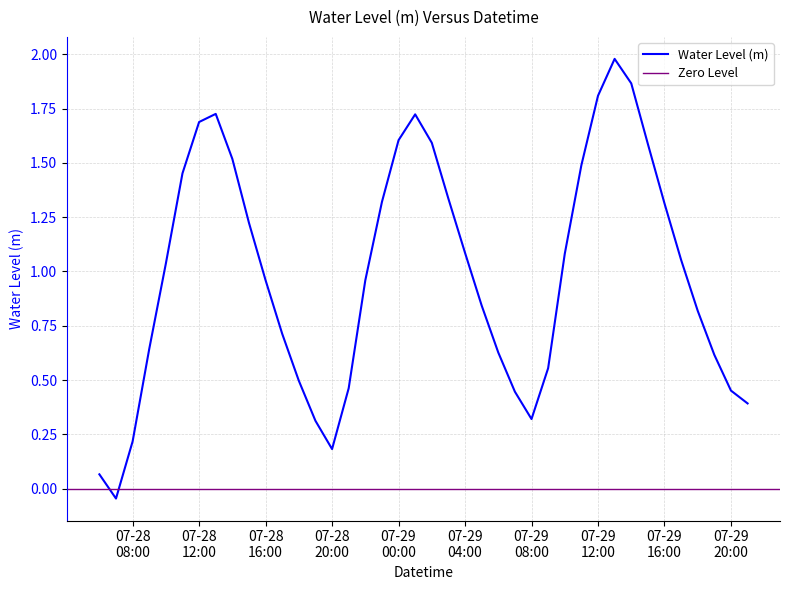

What value does the data have at 2025-07-28 23:00:00?

1.3